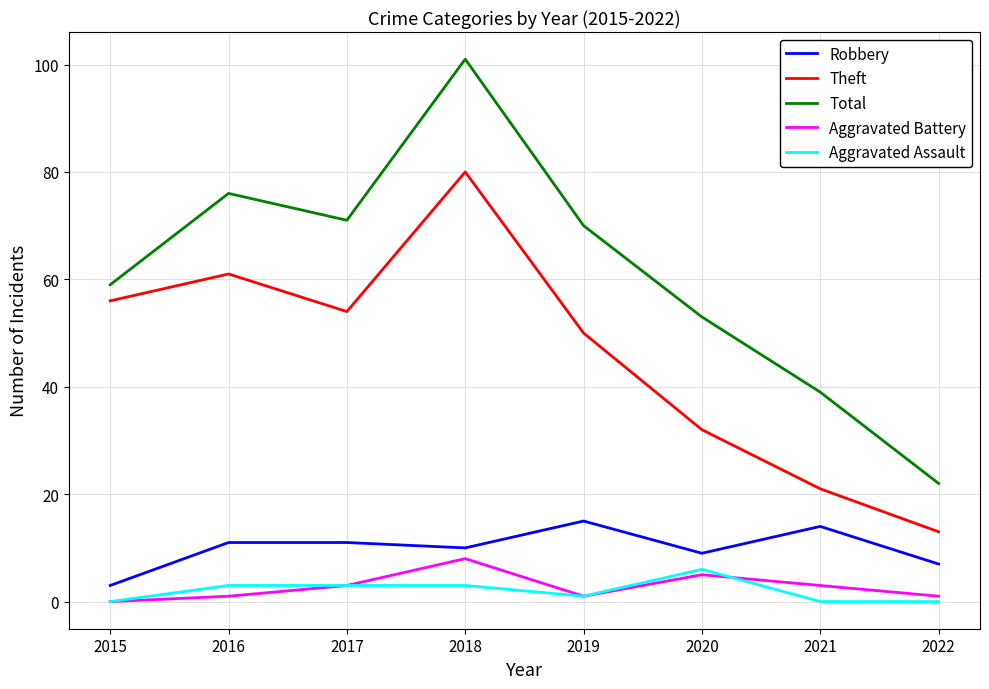

True or false: Total and Aggravated Assault intersect in this chart.

False